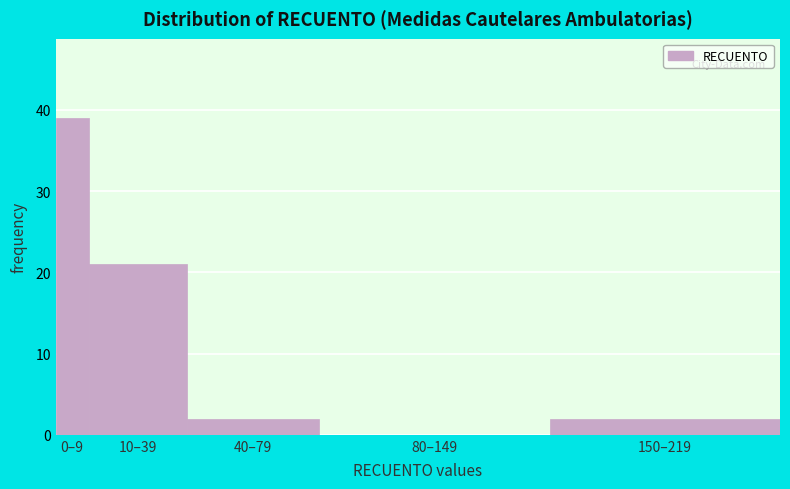

Reading right to left, transcribe all the data shown in this chart.

150–219=2	80–149=0	40–79=2	10–39=21	0–9=39